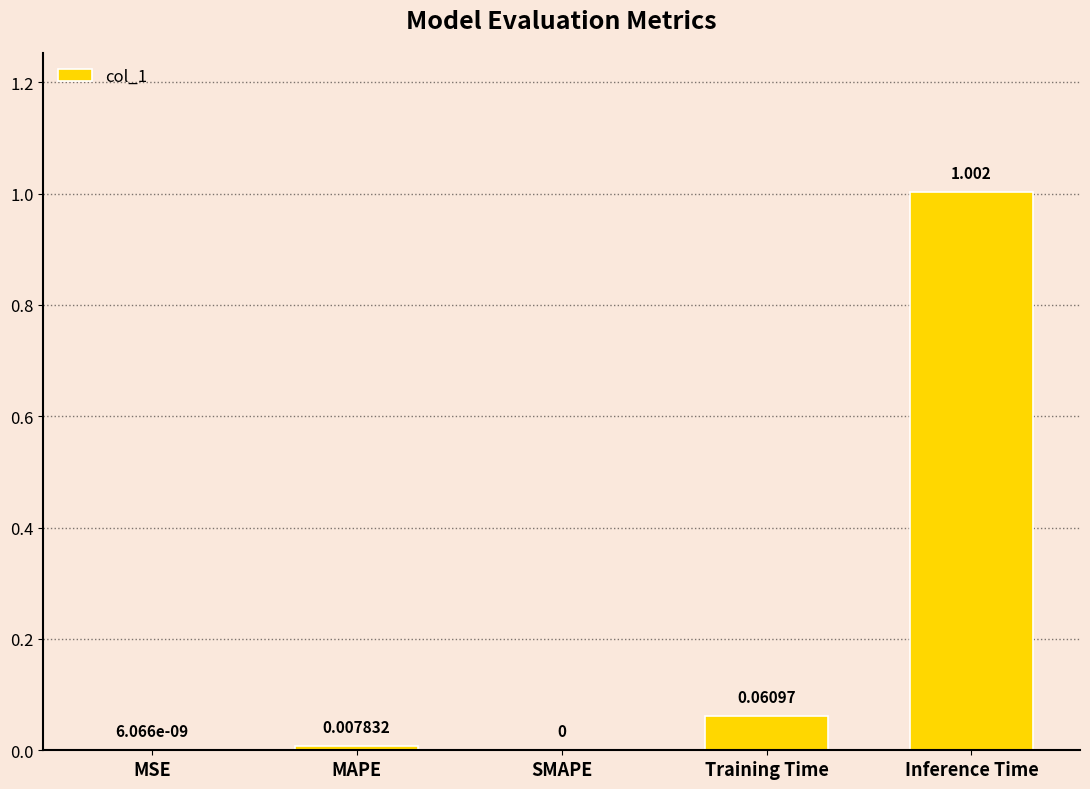

How many values exceed 0?

4